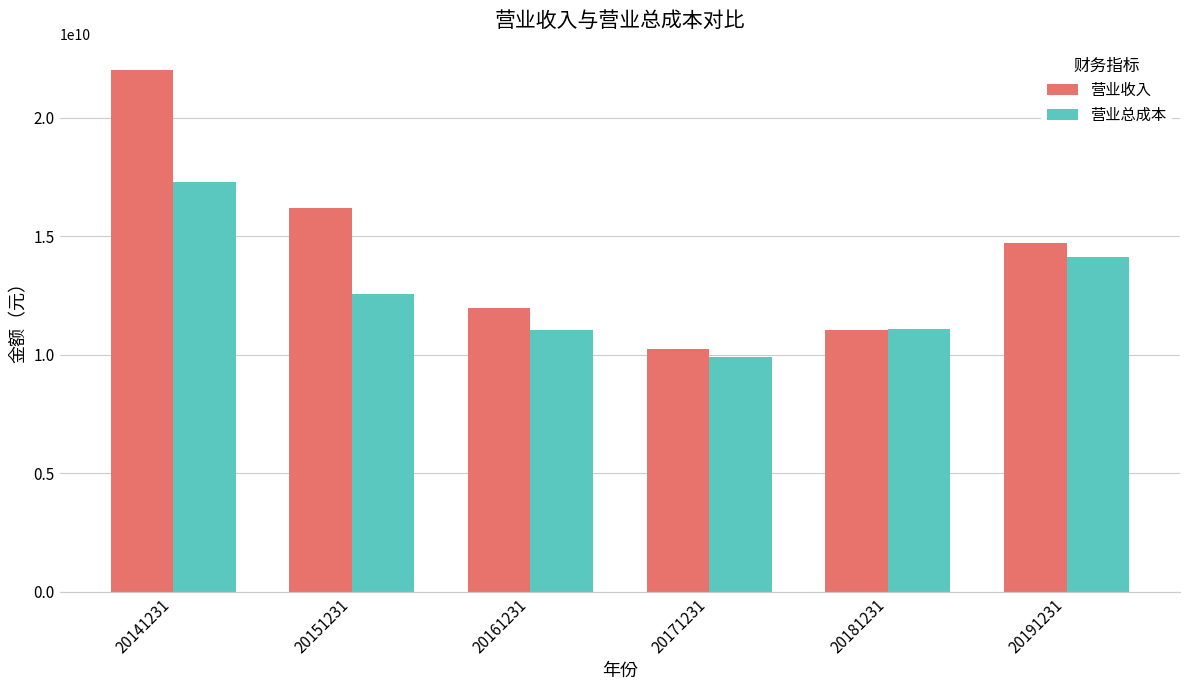

What is the value of the 营业总成本 bar at the 1st from the left?

17278528100.5